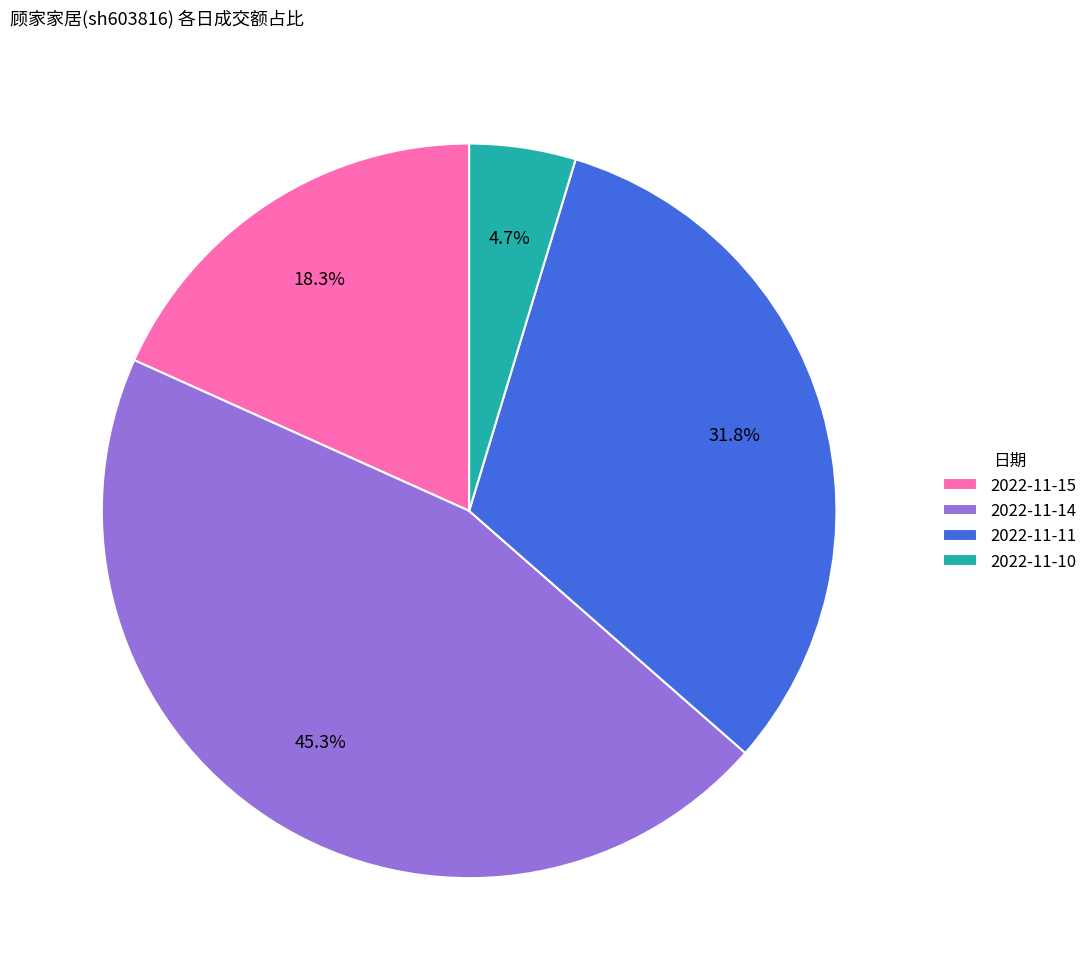

What is the largest slice in the pie chart?

2022-11-14